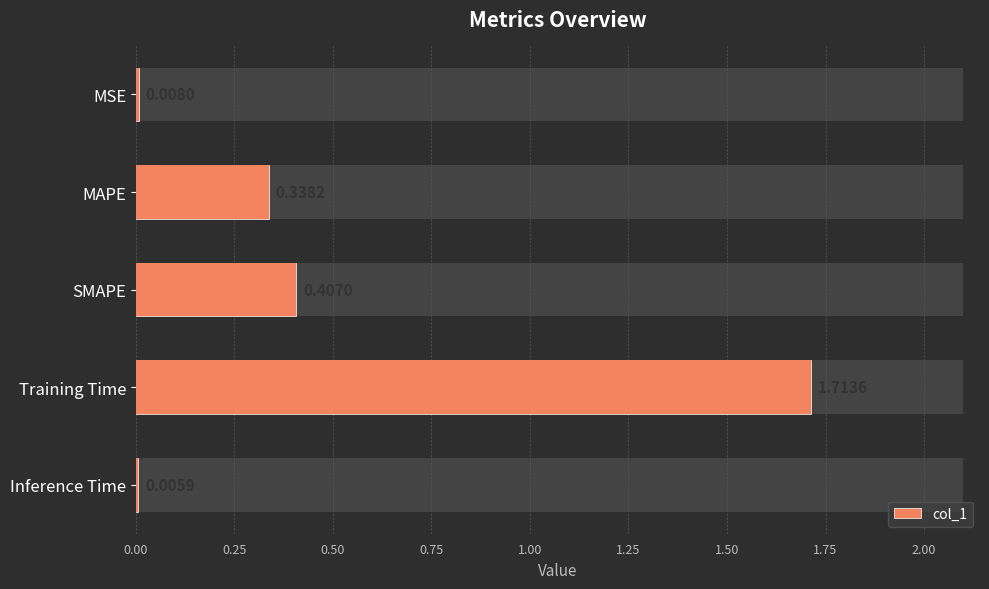

What is the difference between the second highest and second lowest values?

0.4